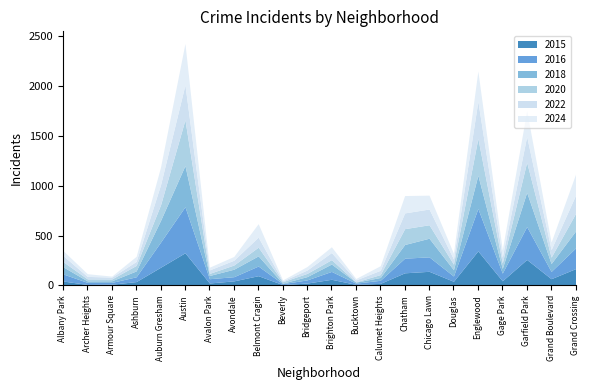

True or false: 2022 has a value of 304 at Auburn Gresham.

False